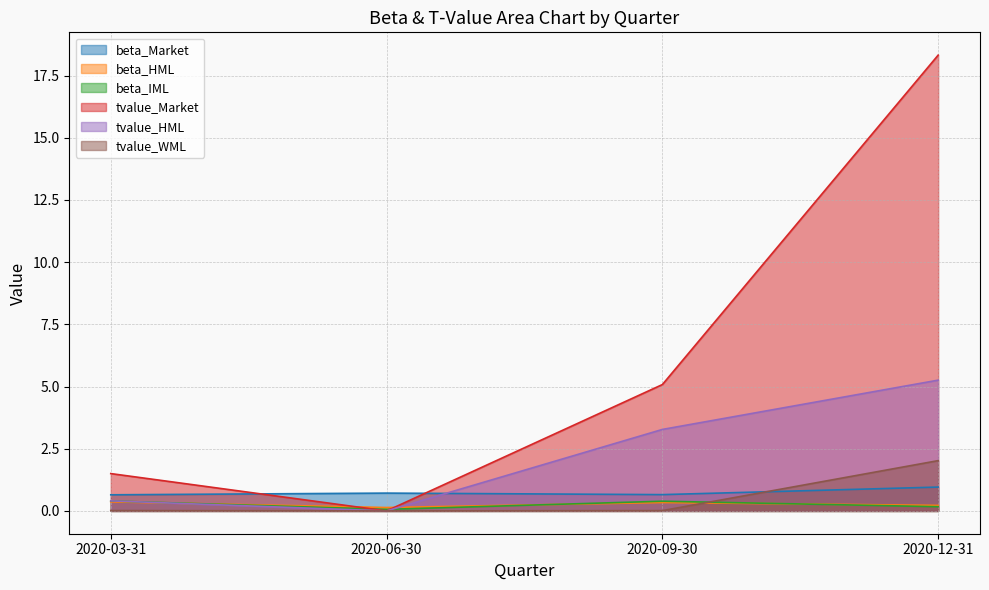

Where do tvalue_Market and beta_HML first cross each other?

2020-03-31 and 2020-06-30